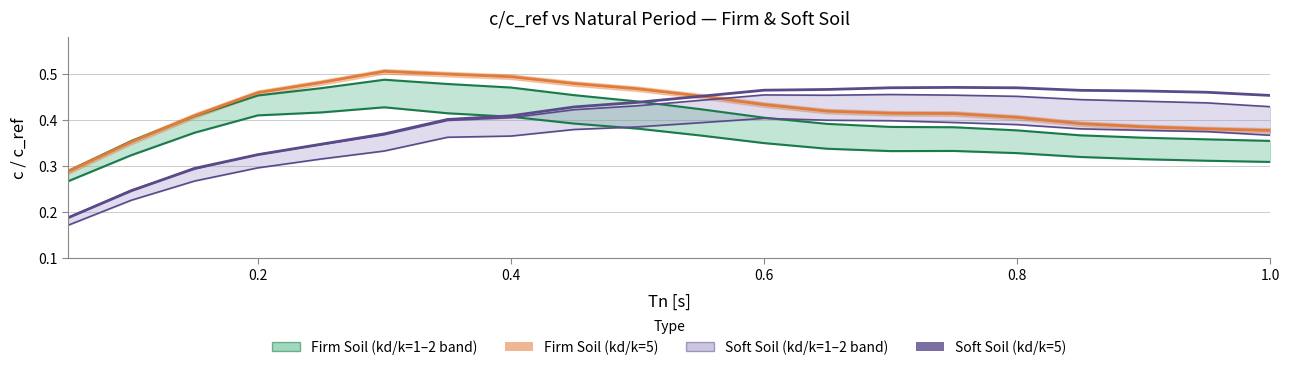

The Firm Soil kd2 c/c_ref series shows 0.7 at 0.75. True or false?

False